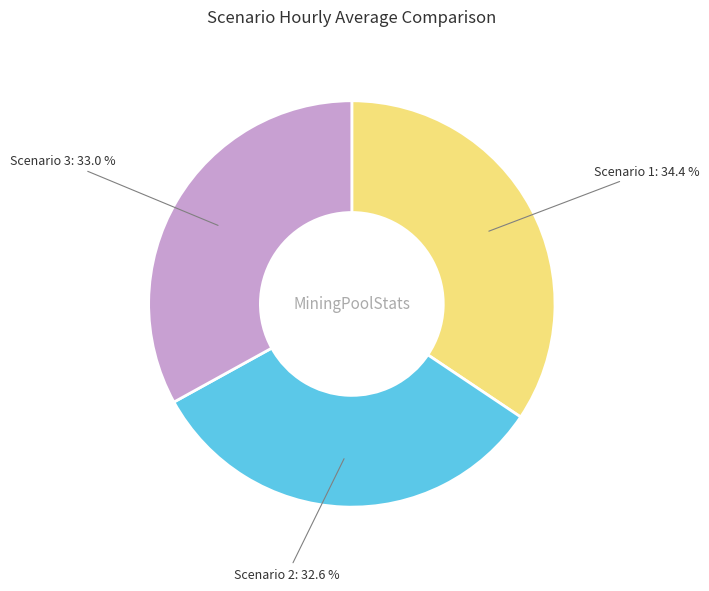

Does Scenario 1 account for over 50% of the chart?

No